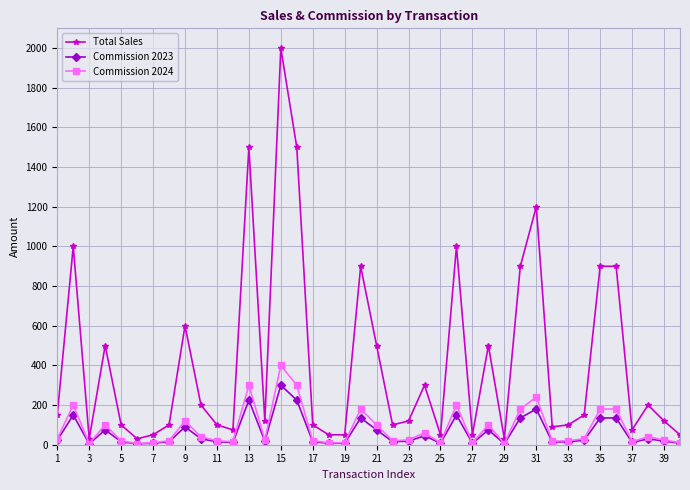

True or false: Commission 2023 has more than 2 interior local peaks.

True